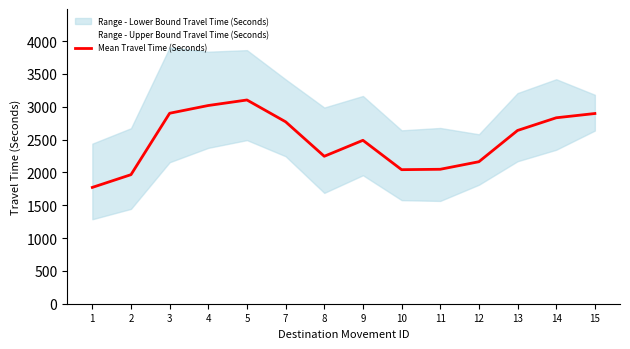

What is the sum of the values at 1 and 7?

4541